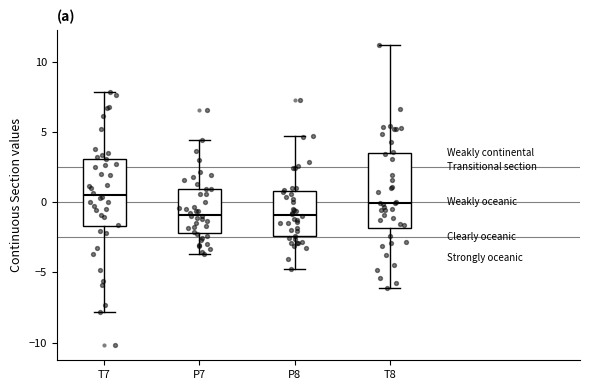

Reading left to right, transcribe this box plot: for each box, give where its median line is, the range the box spans, and where its two whiskers end, as read against the y-axis. The values are not printed on the chart, so give them approximately, as read against the axis.

T7: median 0.5, box -1.5 to 3.0, whiskers -8.0 to 8.0
P7: median -1.0, box -2.0 to 1.0, whiskers -3.5 to 4.5
P8: median -1.0, box -2.5 to 1.0, whiskers -5.0 to 4.5
T8: median 0.0, box -2.0 to 3.5, whiskers -6.0 to 11.0